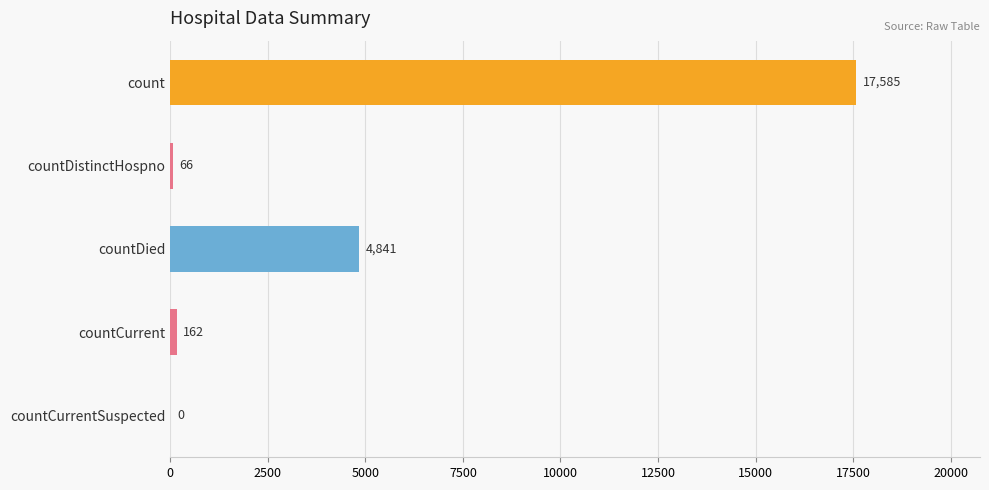

Where is the data nearest to the value 8792?

countDied